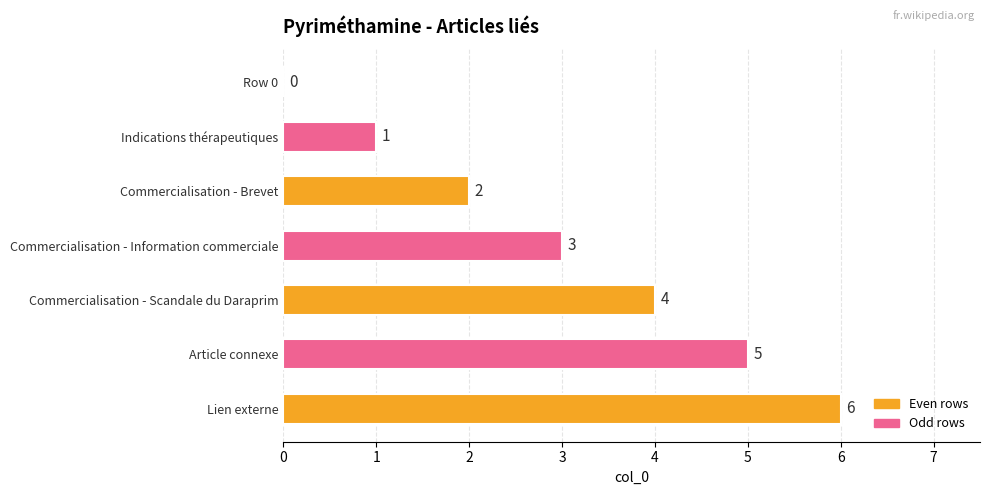

Are the bars grouped side by side (vs. stacked)?

No